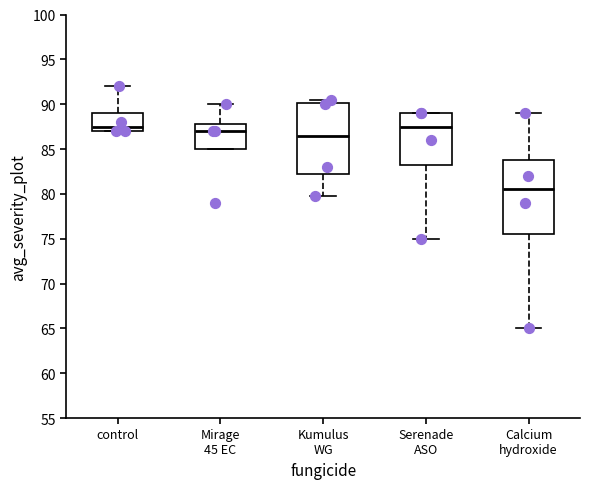

Reading left to right, read every box against the y-axis: the position of its median line, the range the box covers, and the ends of its whiskers. The values are not printed on the chart, so give them approximately, as read against the axis.

control: median 87.5, box 87.0 to 89.0, whiskers 87.0 to 92.0
Mirage 45 EC: median 87.0, box 85.0 to 88.0, whiskers 85.0 to 90.0
Kumulus WG: median 86.5, box 82.0 to 90.0, whiskers 80.0 to 90.5
Serenade ASO: median 87.5, box 83.5 to 89.0, whiskers 75.0 to 89.0
Calcium hydroxide: median 80.5, box 75.5 to 84.0, whiskers 65.0 to 89.0